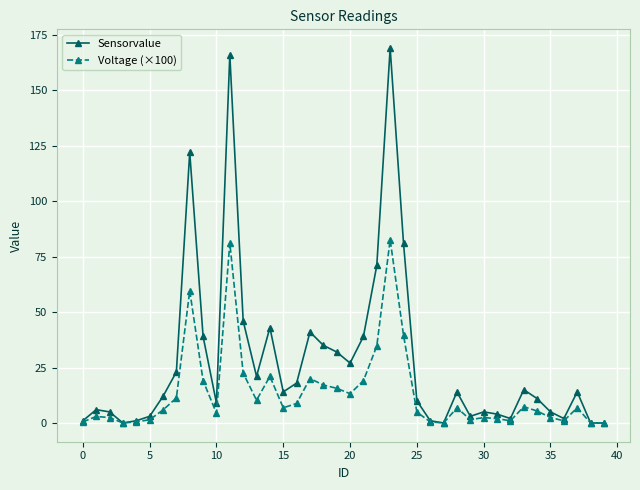

At how many categories does at least one series exceed 100?

3